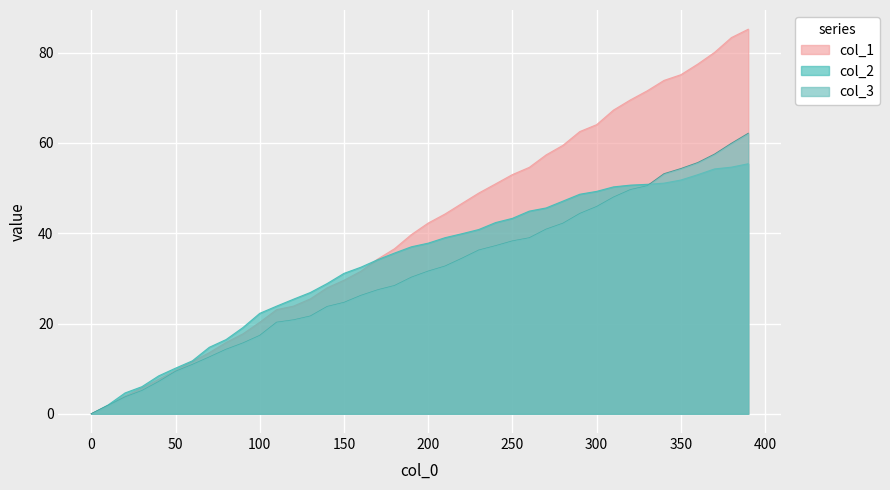

Rank the series by their average value, from highest to lowest.

col_1, col_2, col_3